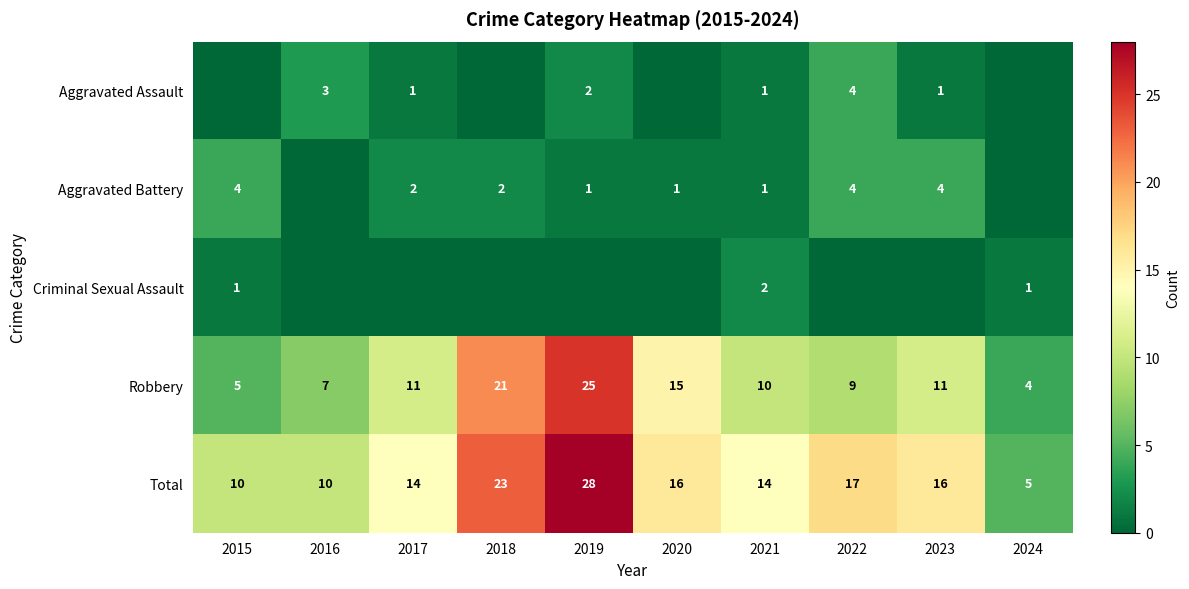

At which category is the sum across all series the highest?

2019